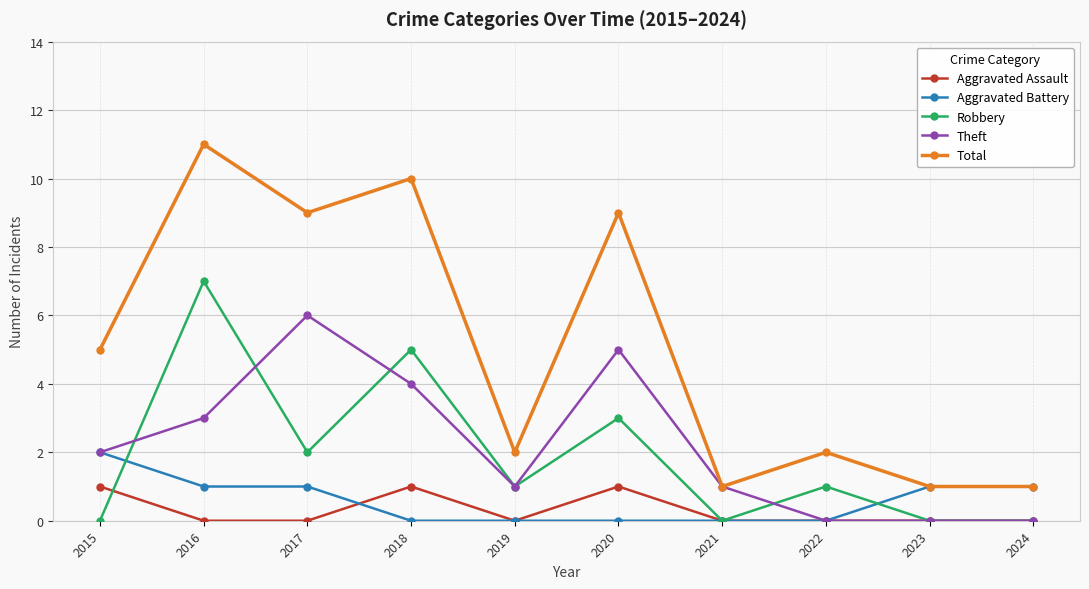

At which label does Robbery first exceed 1?

2016